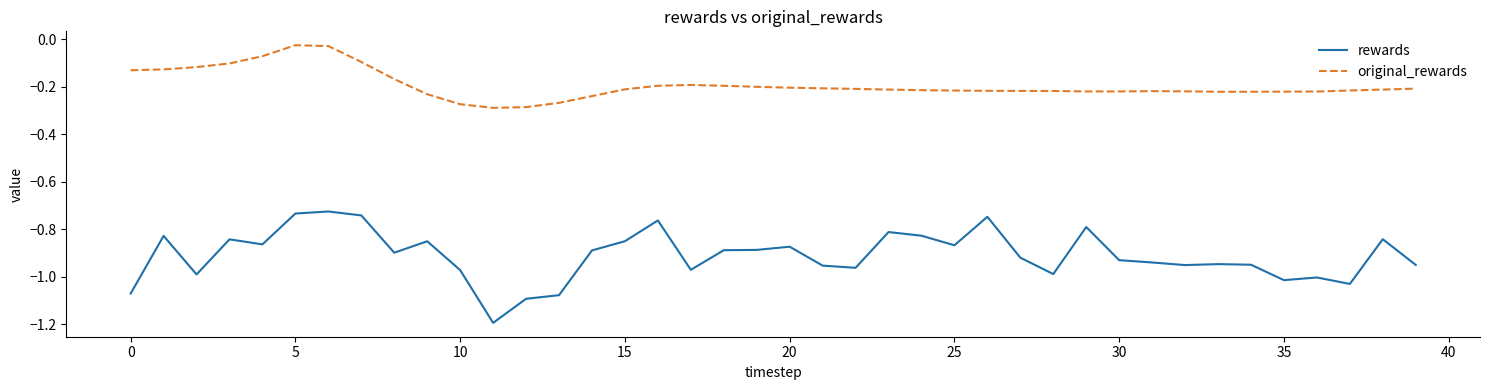

What is the smallest value displayed?

-1.2